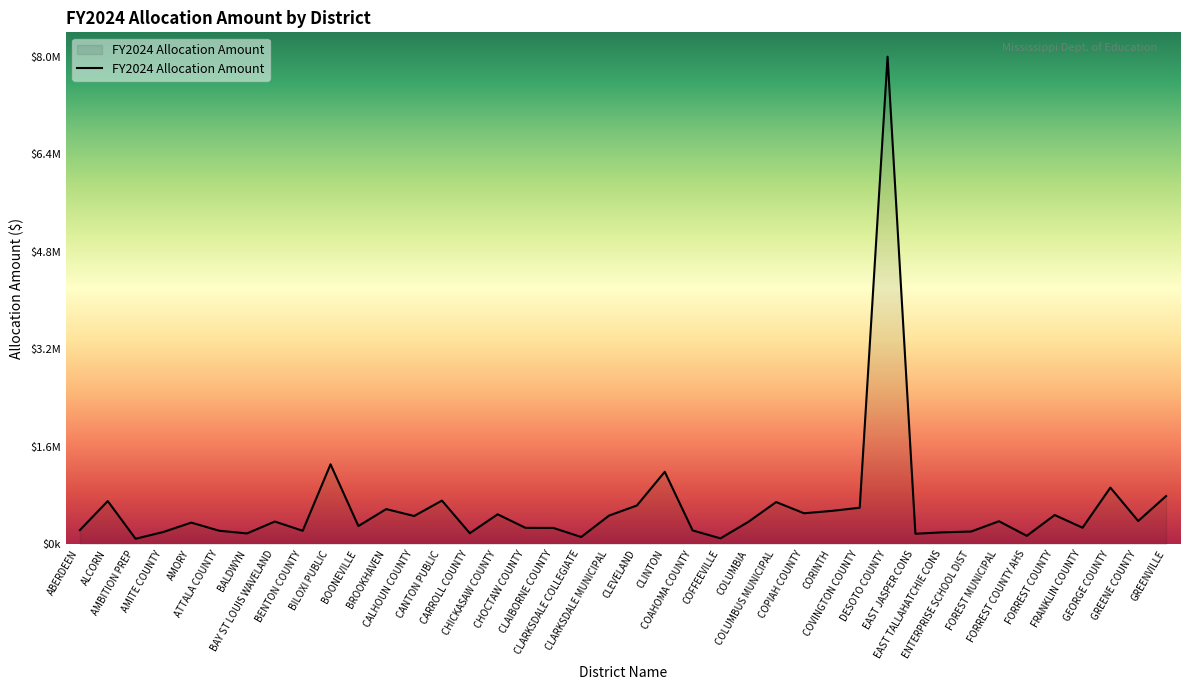

Between COLUMBUS MUNICIPAL and CHICKASAW COUNTY, which is larger?

COLUMBUS MUNICIPAL